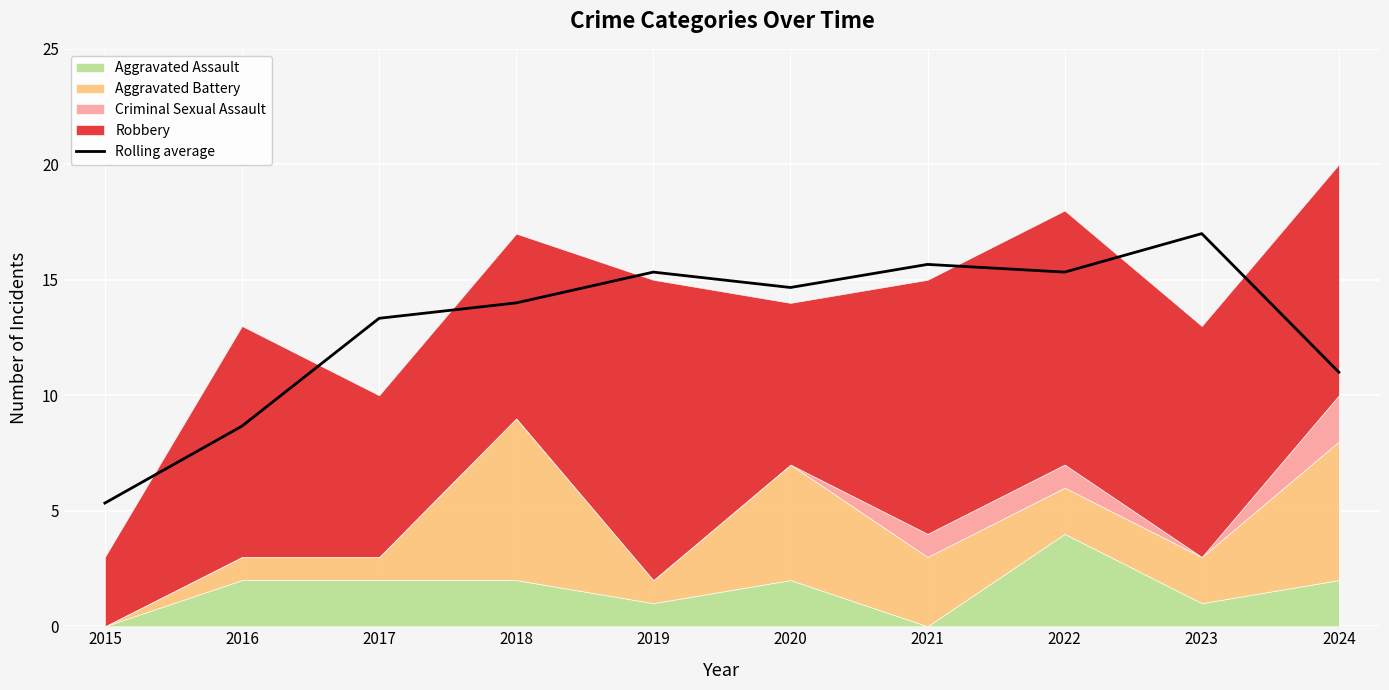

How many categories are shown in the chart?

10